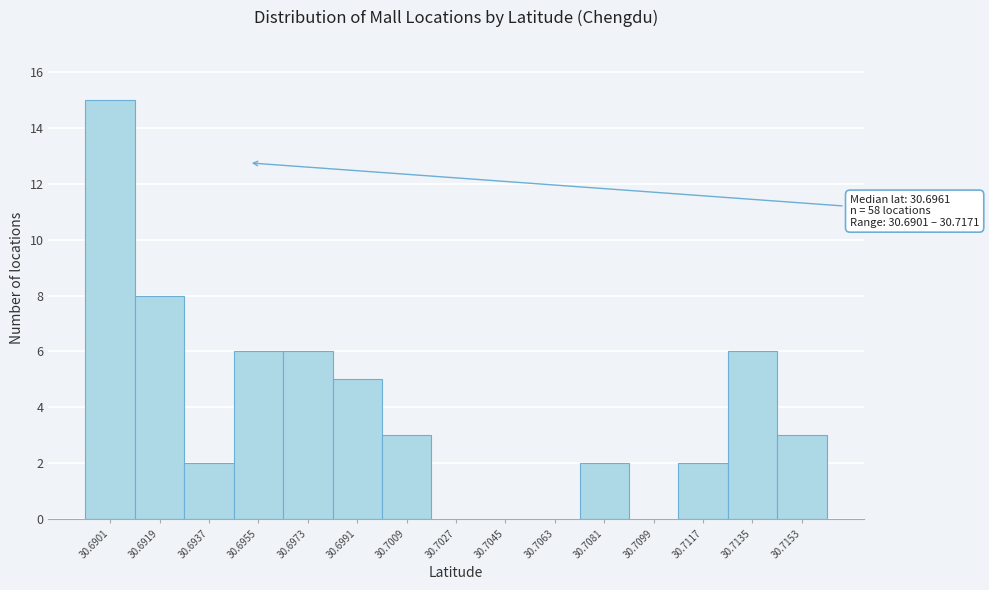

Reading left to right, extract all data points from this chart.

30.6901=15	30.6919=8	30.6937=2	30.6955=6	30.6973=6	30.6991=5	30.7009=3	30.7027=0	30.7045=0	30.7063=0	30.7081=2	30.7099=0	30.7117=2	30.7135=6	30.7153=3